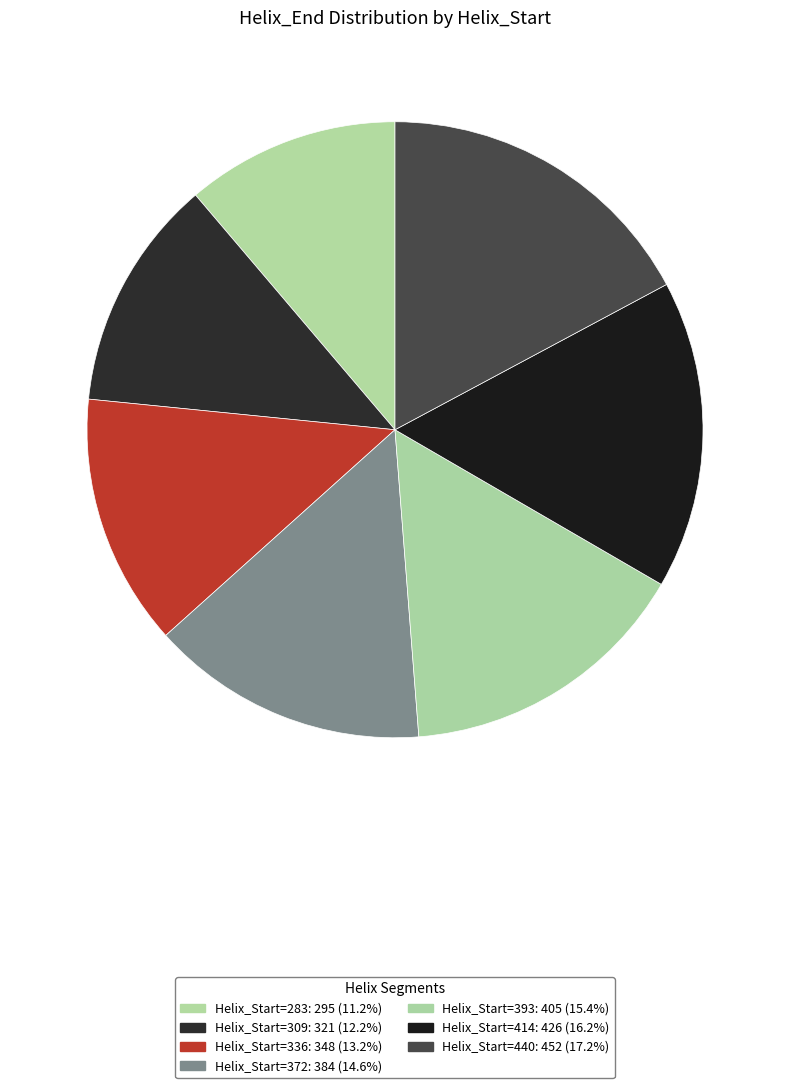

How many slices are in this pie chart?

7